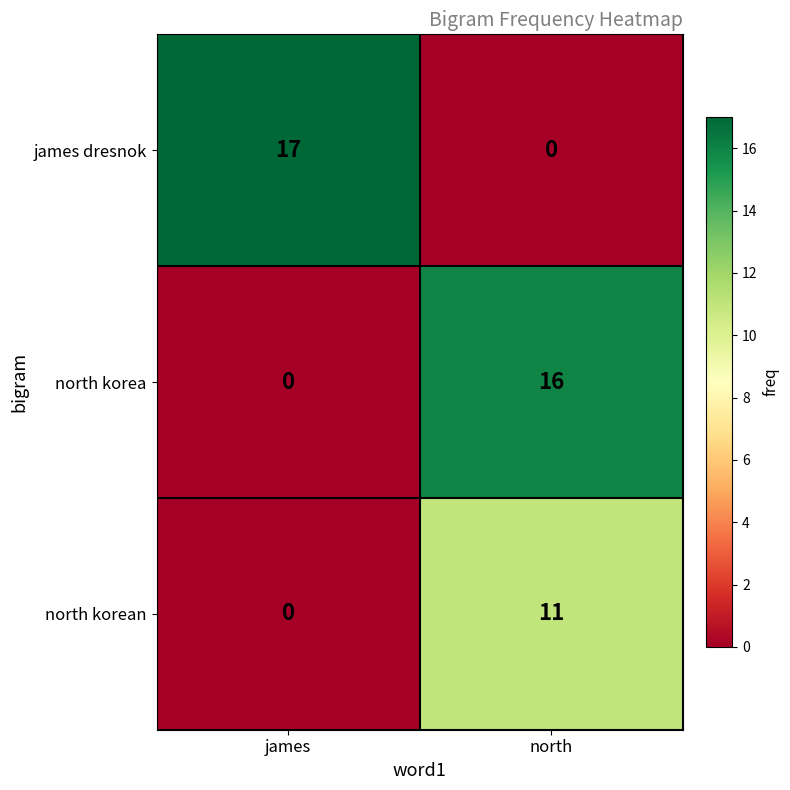

Which series has the largest total across all categories?

james dresnok